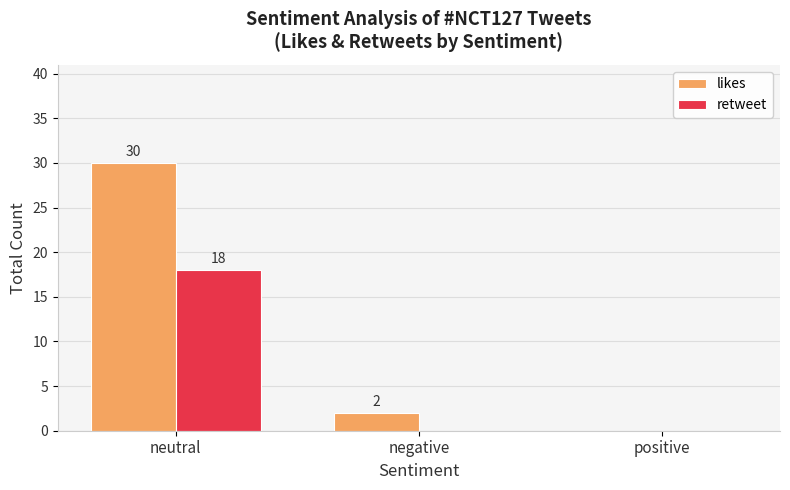

Is it true that likes equals 30 at neutral?

True